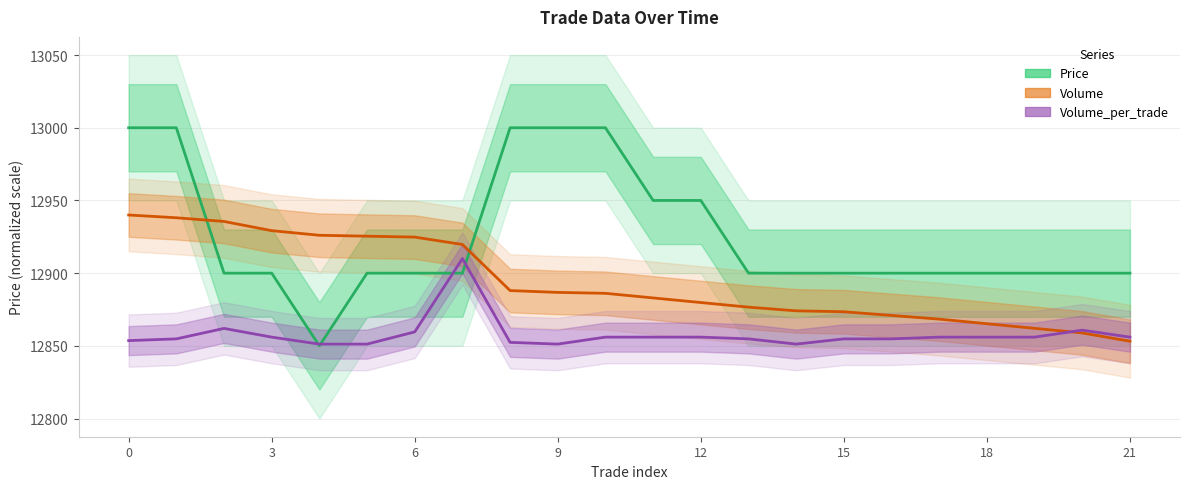

What is the average value of the Volume series?

12893.9